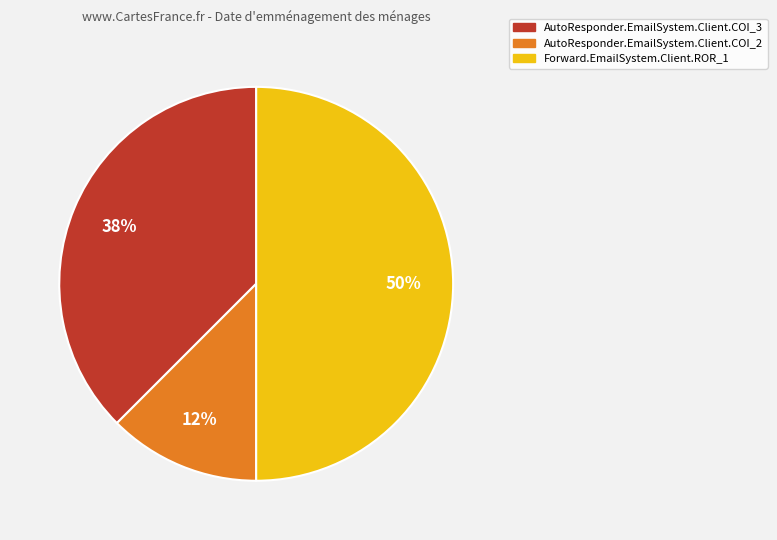

To the nearest percent, what percentage of the pie is Forward.EmailSystem.Client.ROR_1?

50%